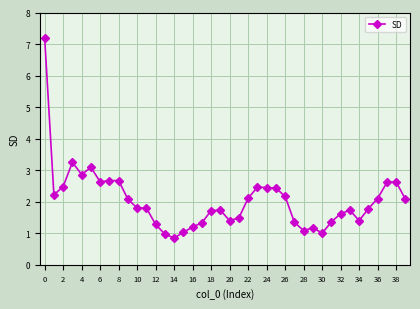

What is the sum of all values?

81.3